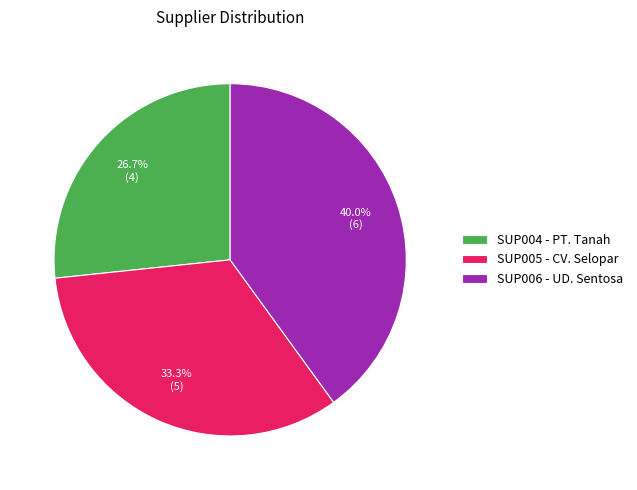

Rank the categories by value from highest to lowest.

SUP006, SUP005, SUP004